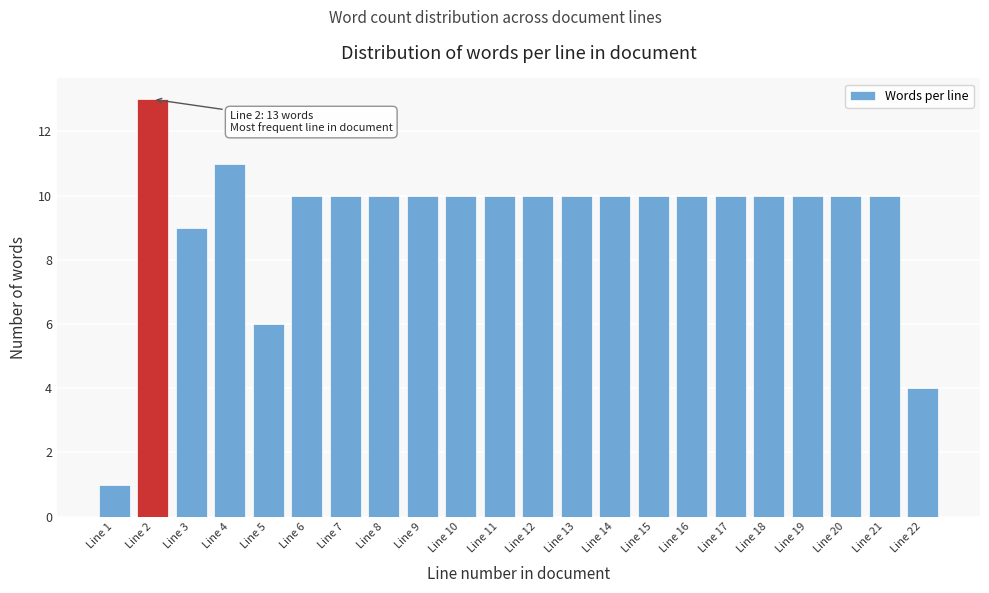

Reading left to right, what are all the values shown in this chart?

1	13	9	11	6	10	10	10	10	10	10	10	10	10	10	10	10	10	10	10	10	4